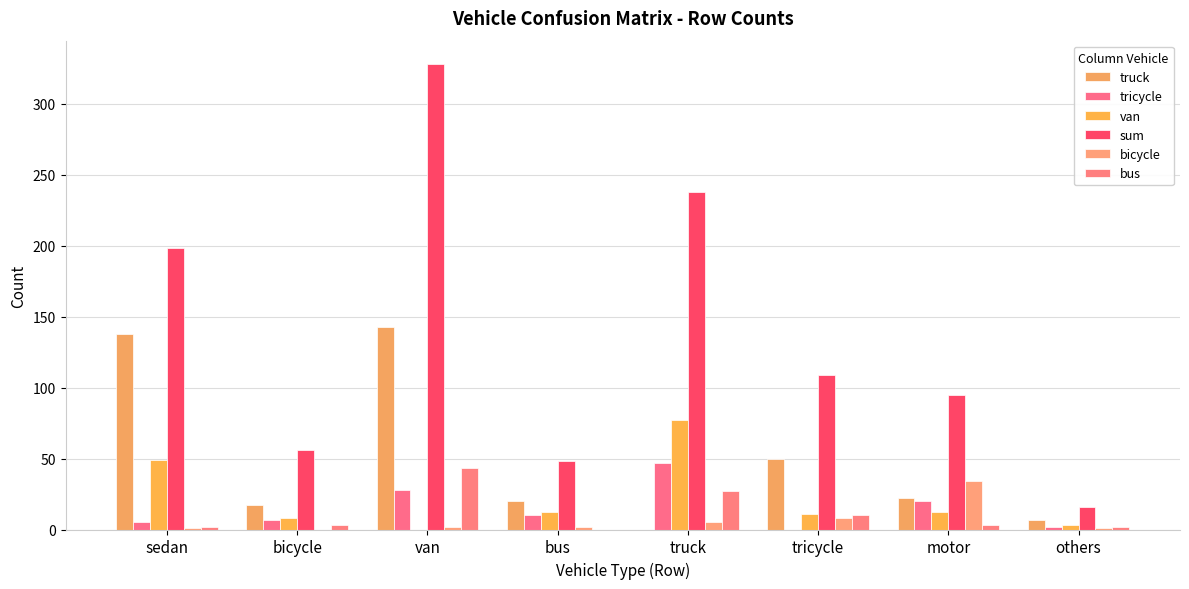

Rank the series by their maximum value, from lowest to highest.

bicycle, bus, tricycle, van, truck, sum